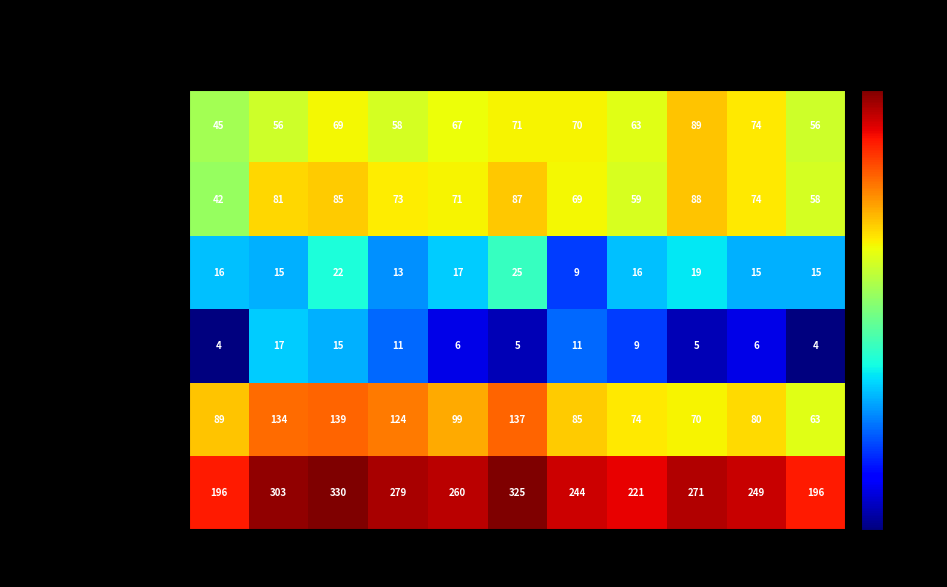

At which category is the sum across all series the highest?

2017